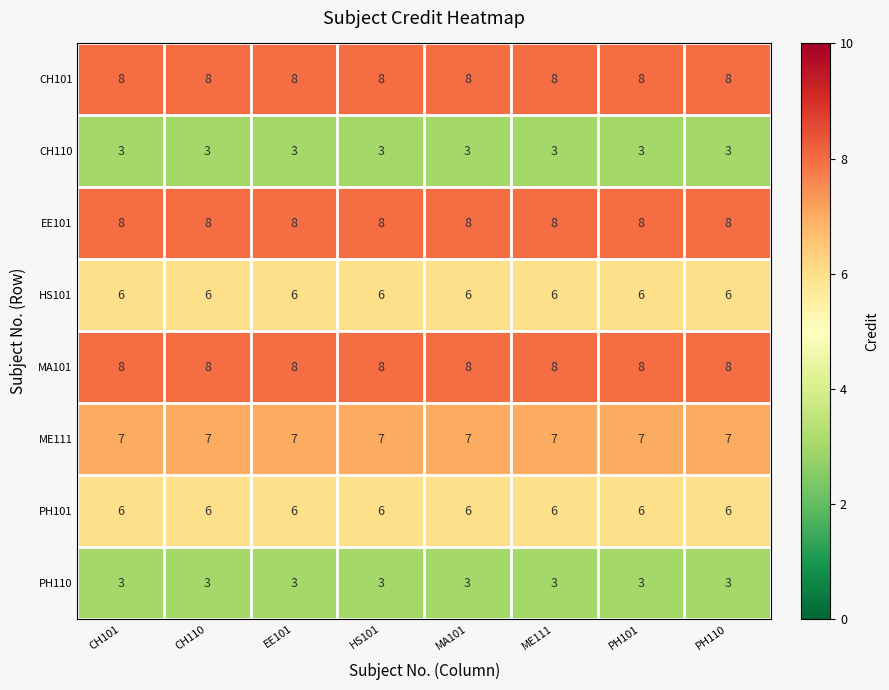

What is the spread (max minus min) of values at PH110?

5